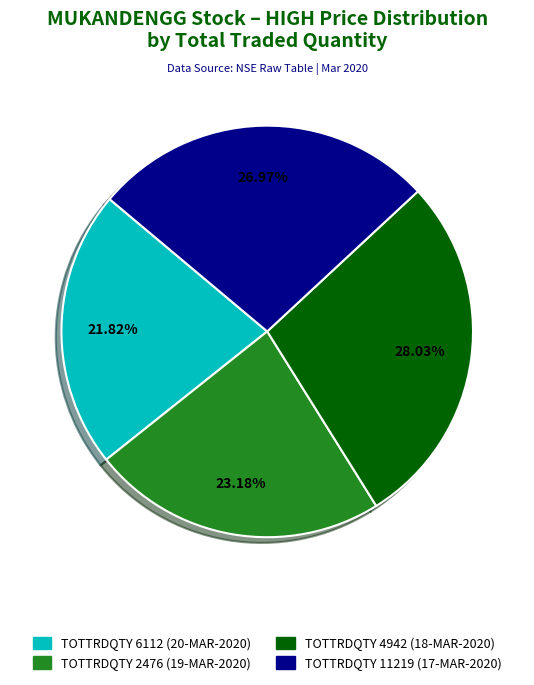

How many slices are in this pie chart?

4